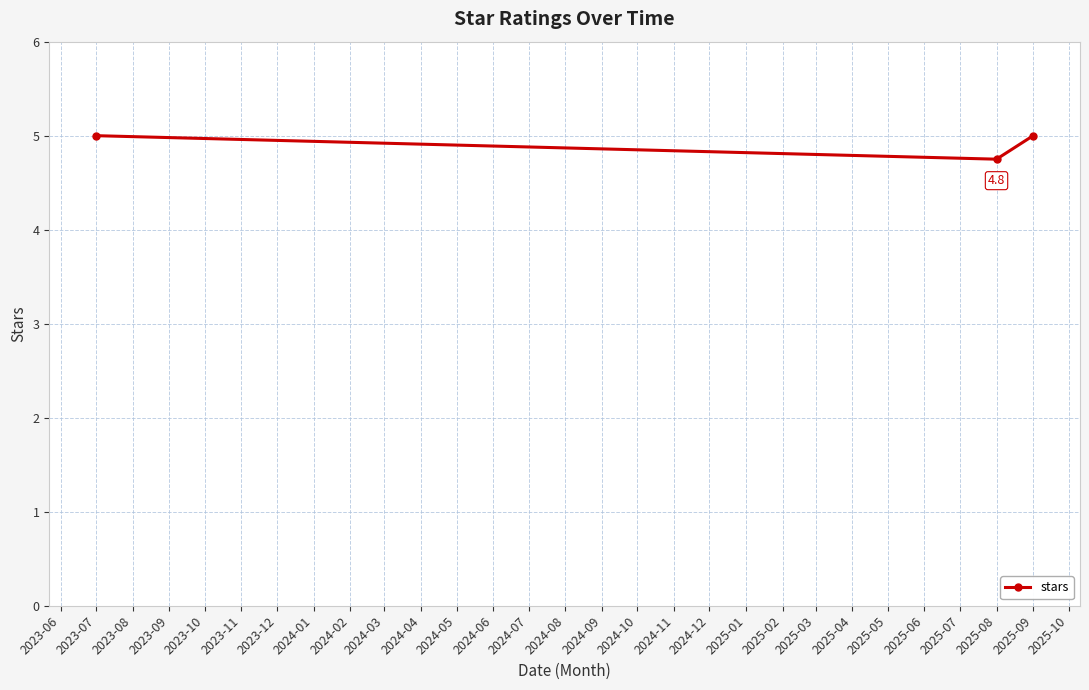

What is the label of the 3rd point from the left?

2025-09